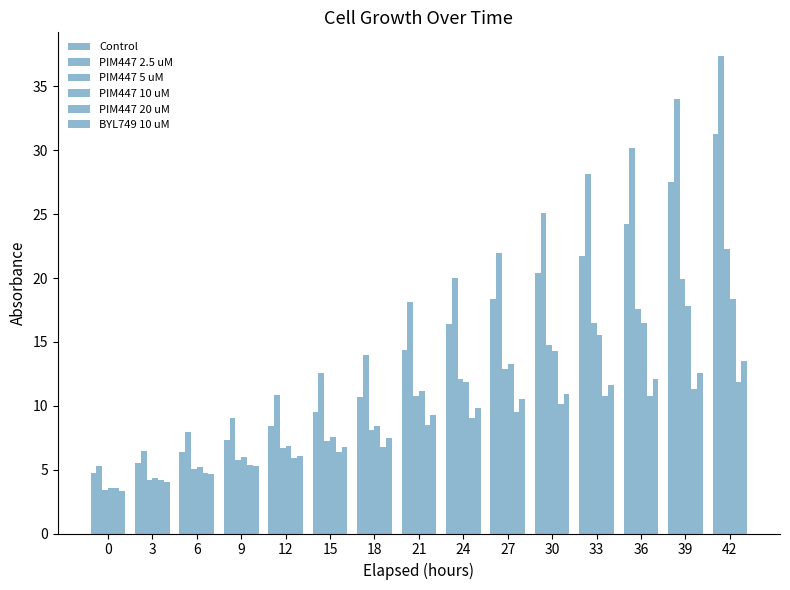

How many data points in PIM447 5 uM are above 10?

8